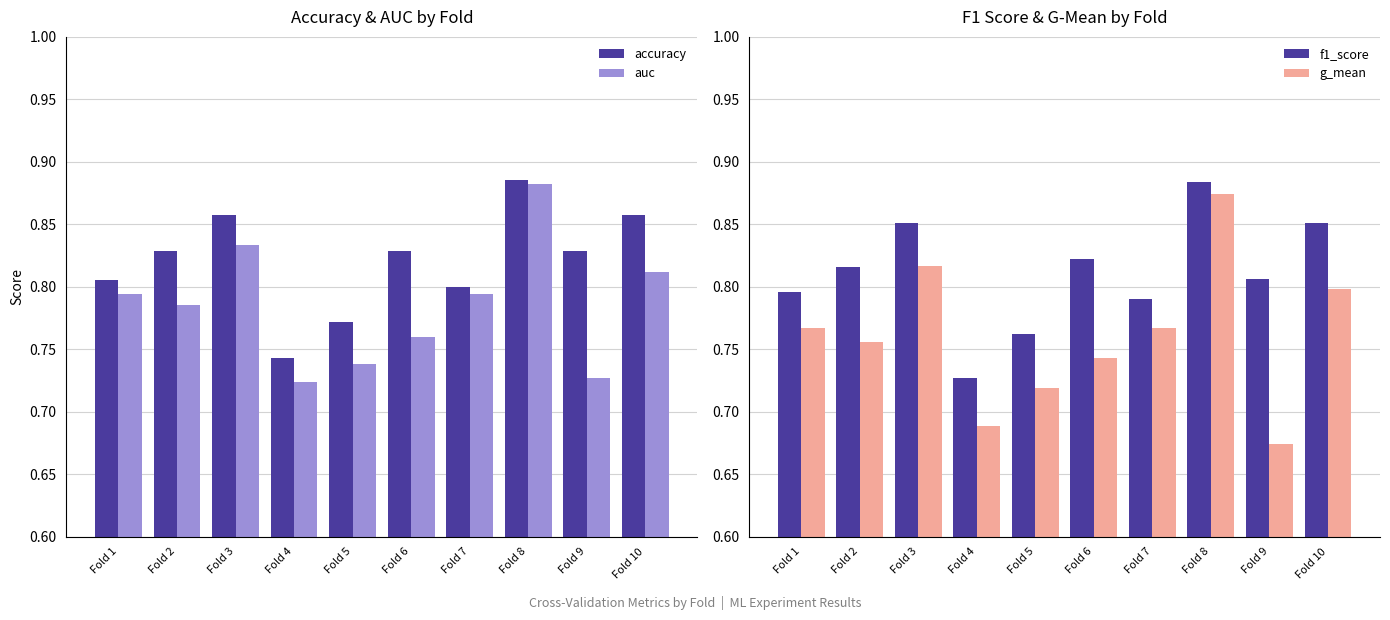

Between Fold 5 and Fold 8, which series saw the biggest shift?

g_mean